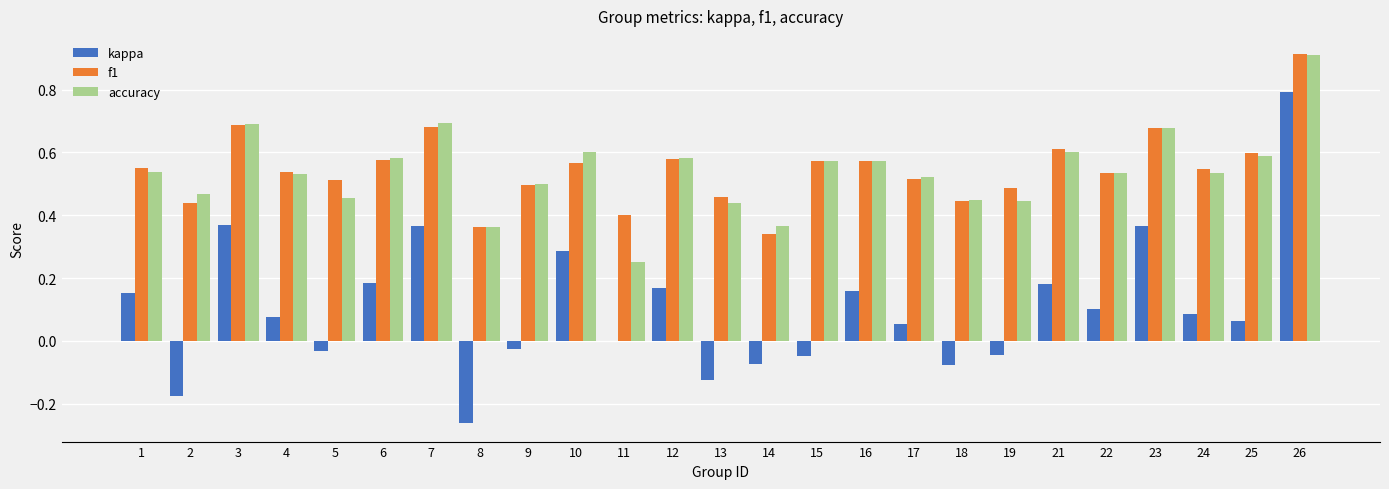

Is the value of f1 at 24 greater than the value of accuracy at 25?

No